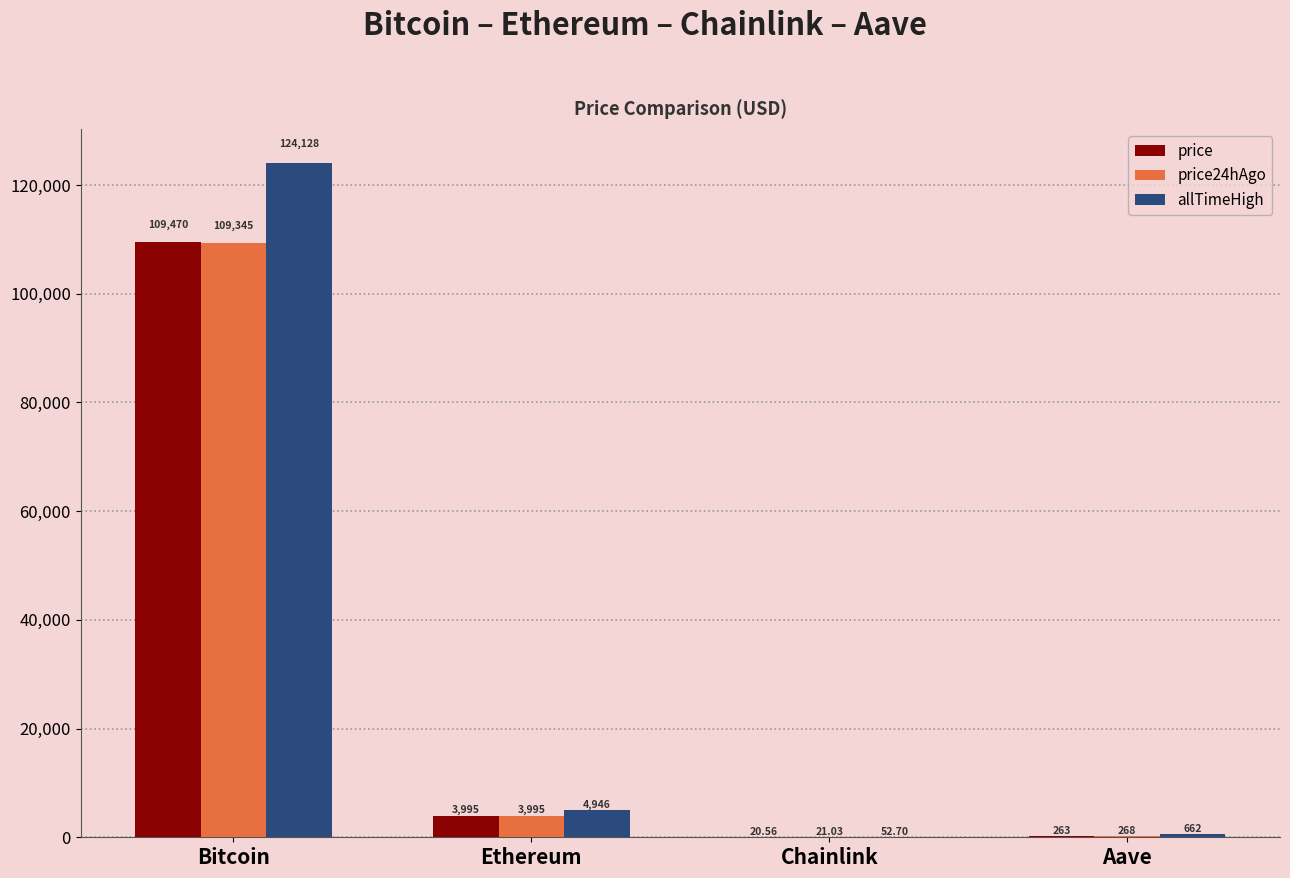

What value does the price24hAgo series have at Ethereum?

3994.6